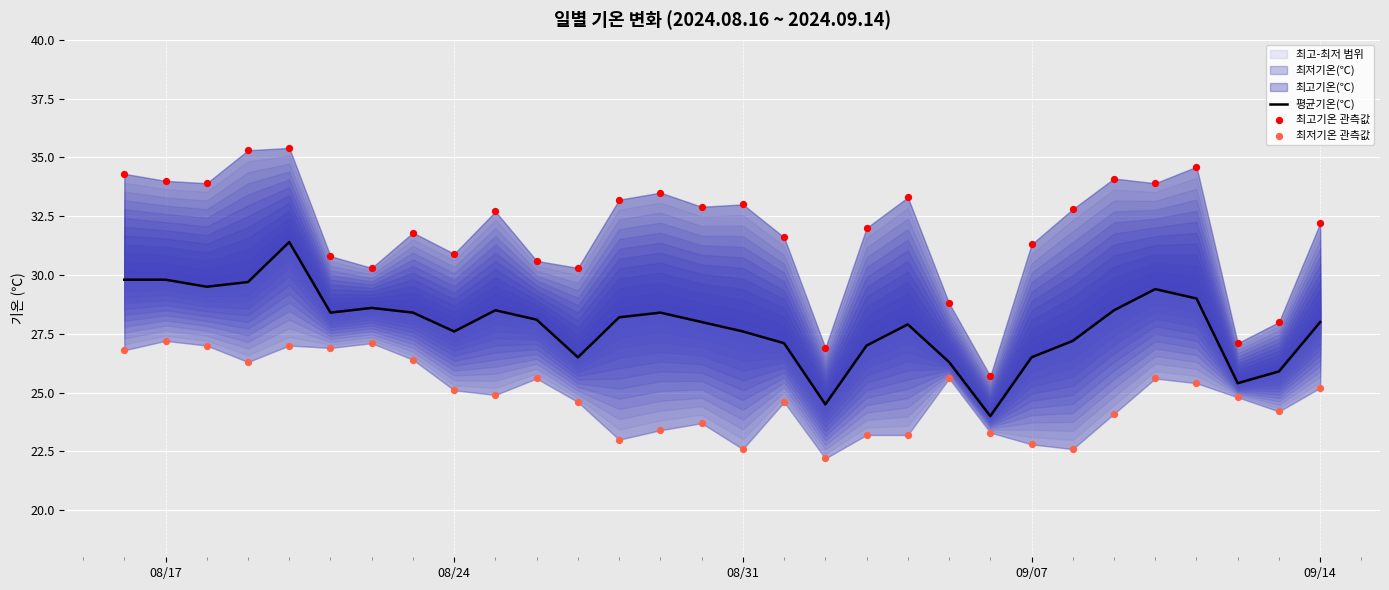

Is the value of 최고기온 관측값 at 20 greater than the value of 최저기온 관측값 at 09/14?

Yes